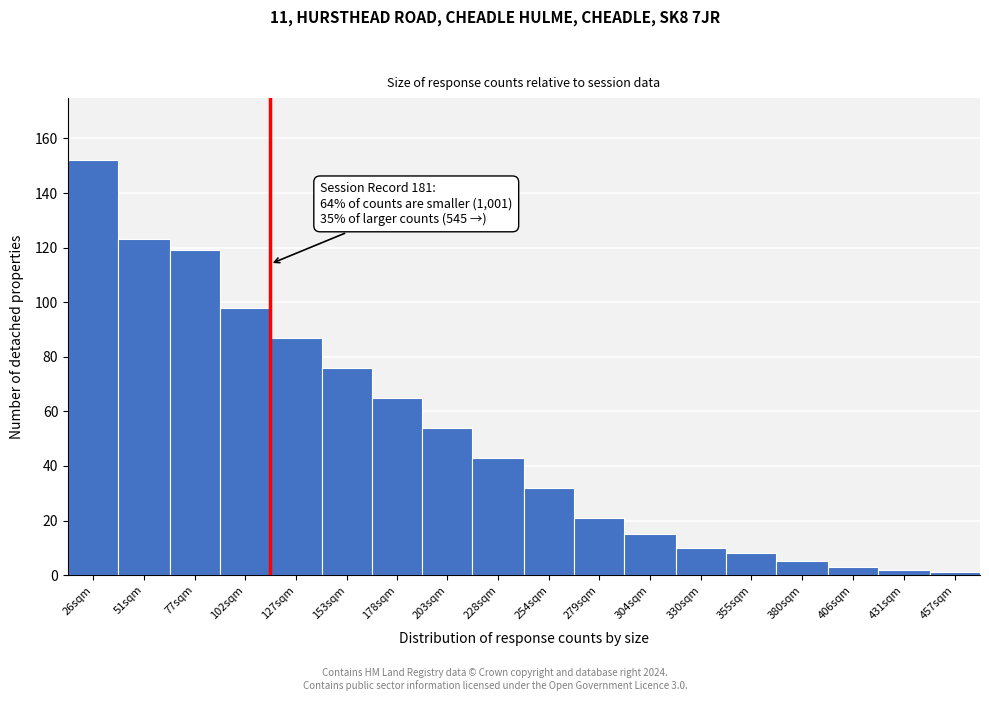

Reading left to right, extract all data points from this chart.

26sqm=152	51sqm=123	77sqm=119	102sqm=98	127sqm=87	153sqm=76	178sqm=65	203sqm=54	228sqm=43	254sqm=32	279sqm=21	304sqm=15	330sqm=10	355sqm=8	380sqm=5	406sqm=3	431sqm=2	457sqm=1